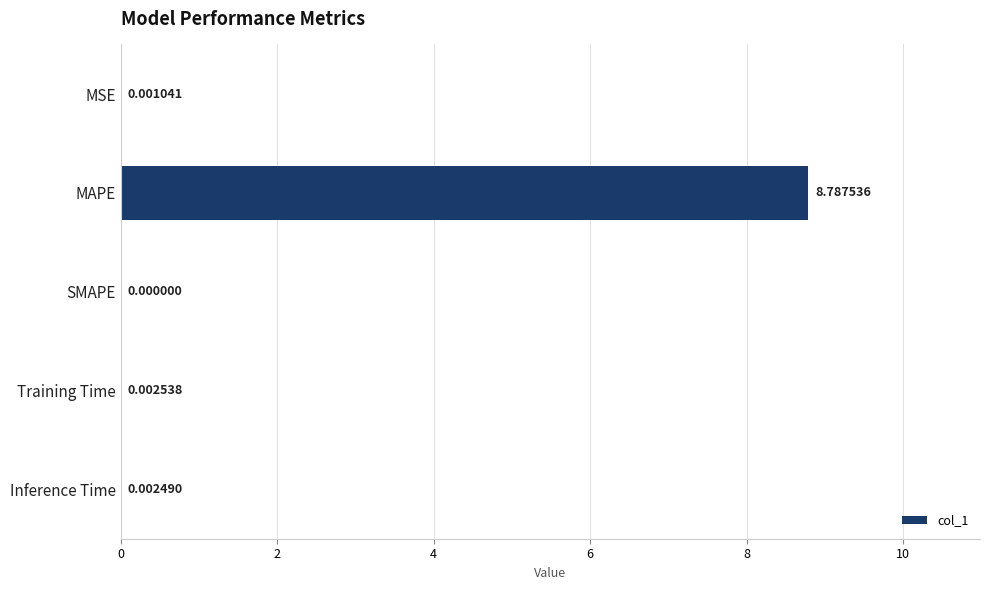

Where is the data nearest to the value 4?

Training Time